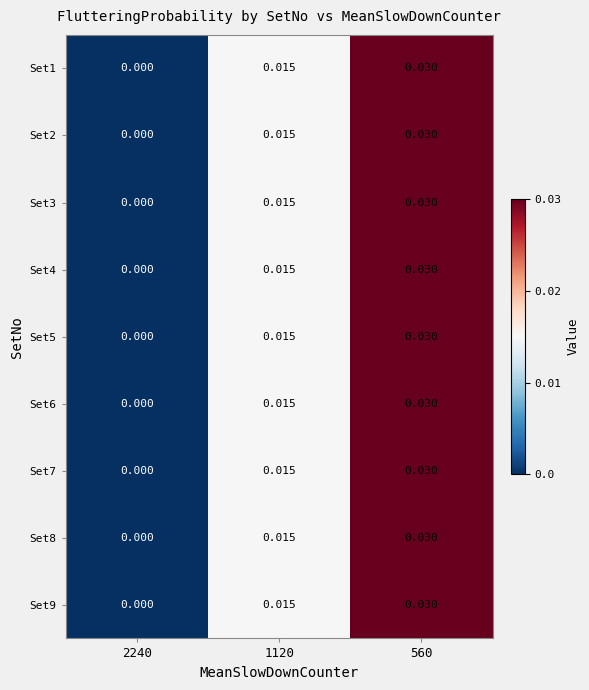

Is the value of Set2 at 560 greater than the value of Set4 at 1120?

Yes